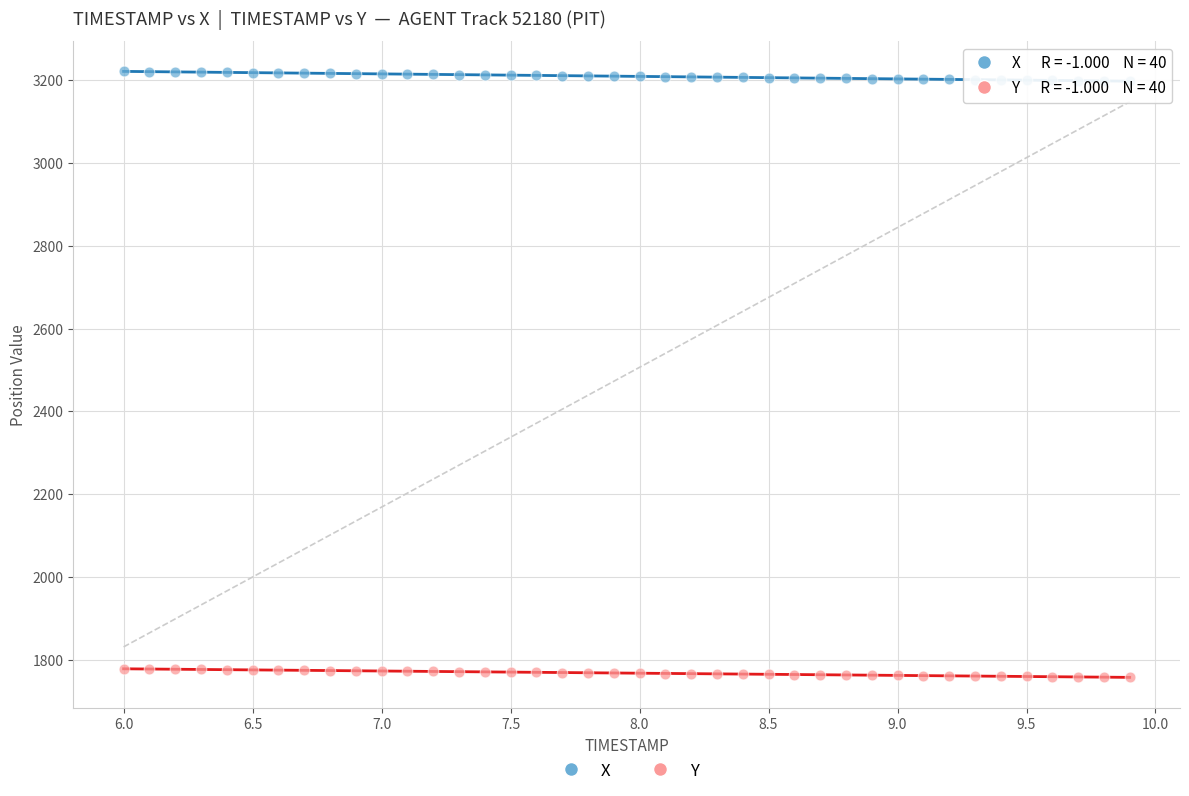

Which series has the largest Y range (max minus min)?

X